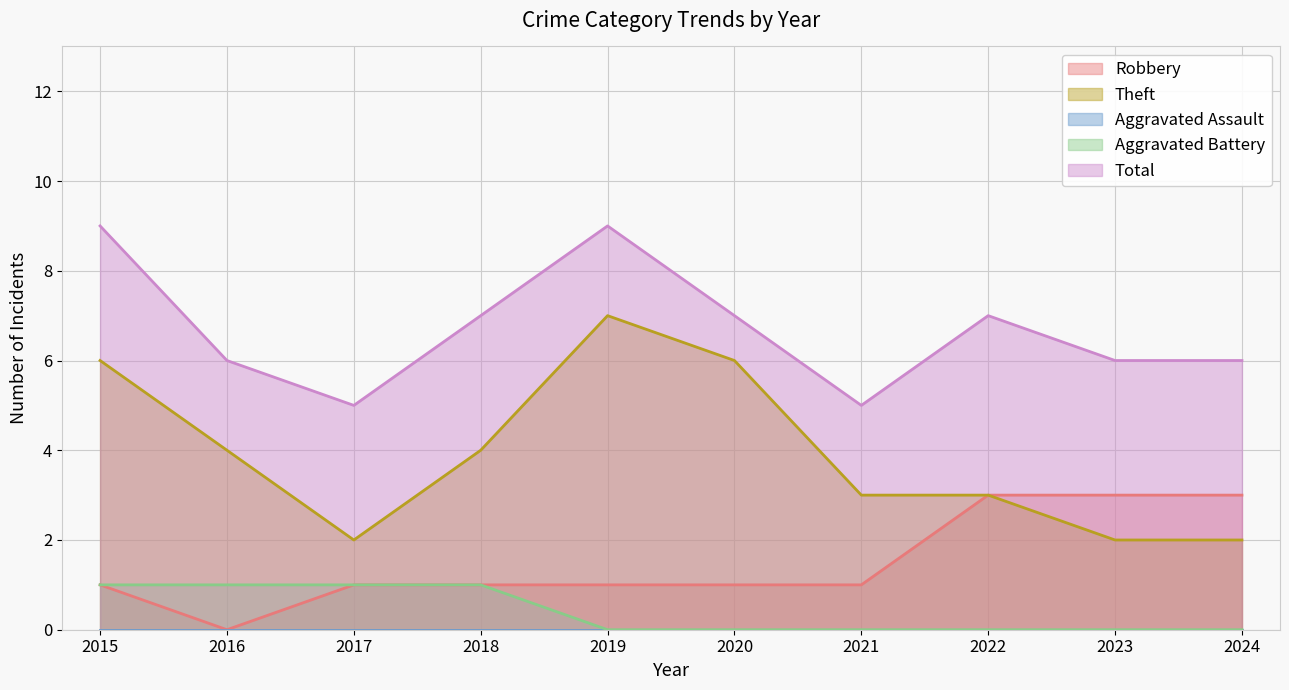

Which series has the widest spread of values?

Theft